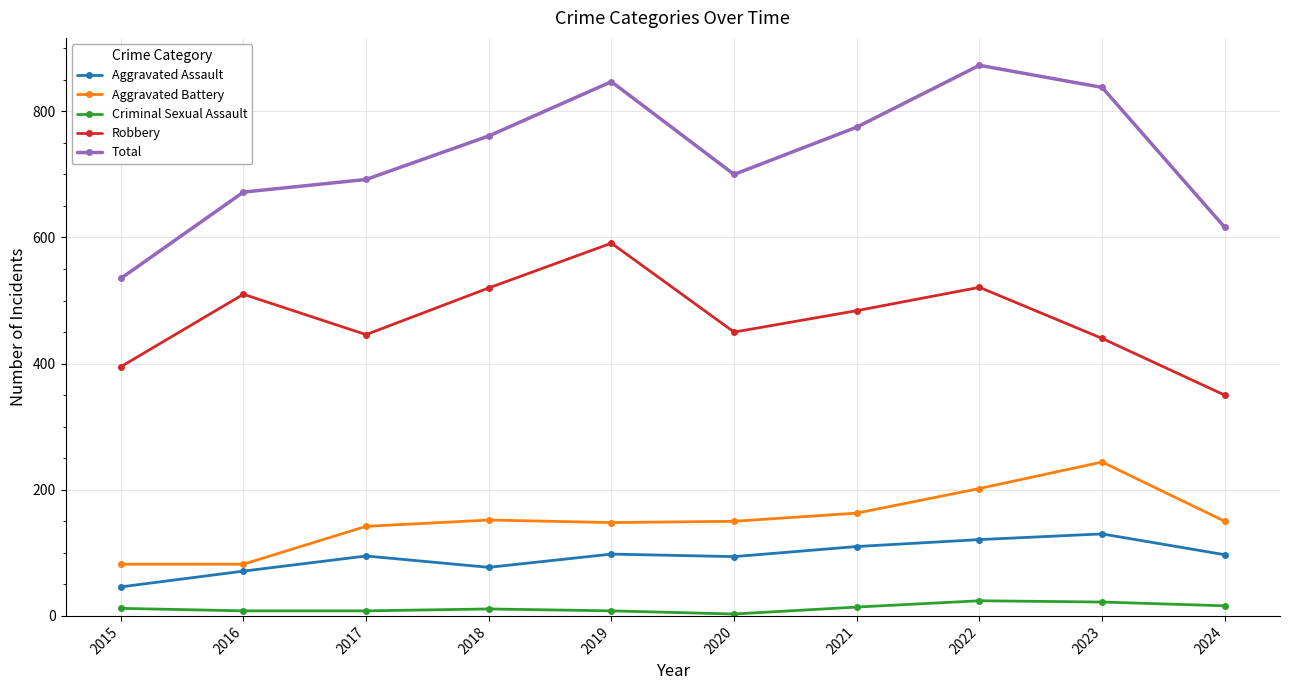

How many lines are shown in the chart?

5